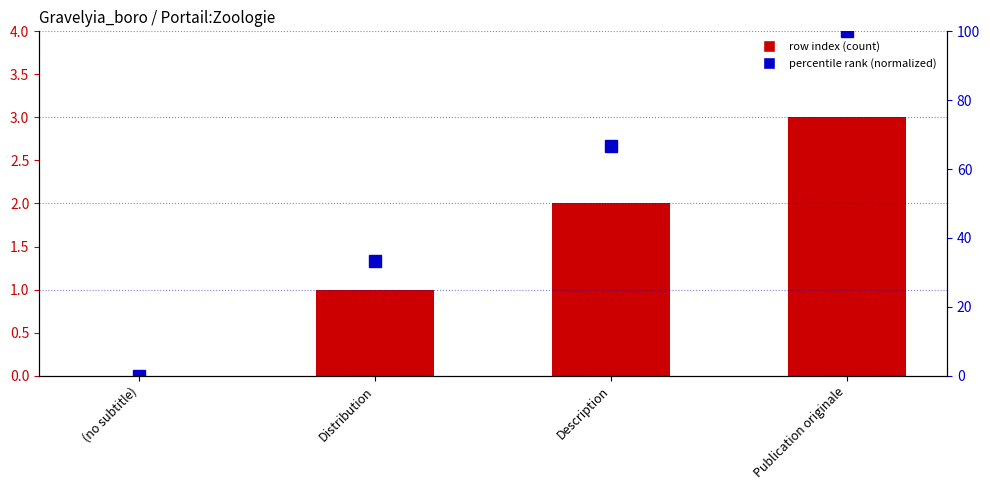

Is it true that col_0 (row index) equals 0.0 at (no subtitle)?

True